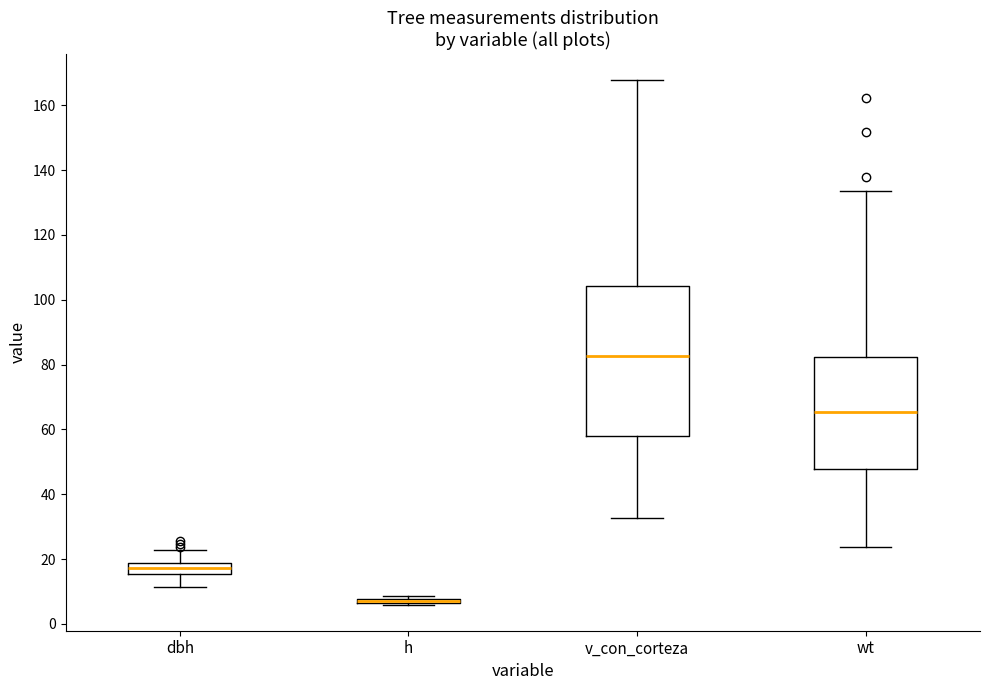

Which box is the tallest, from its lower edge to its upper edge?

v_con_corteza